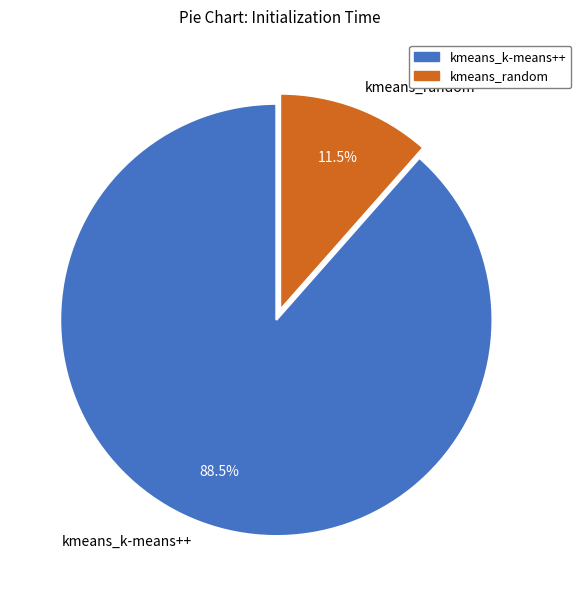

Rank the categories by value from highest to lowest.

kmeans_k-means++, kmeans_random